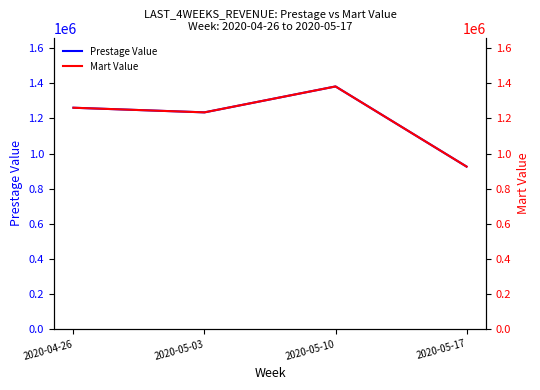

Which series has the largest total across all categories?

Prestage Value